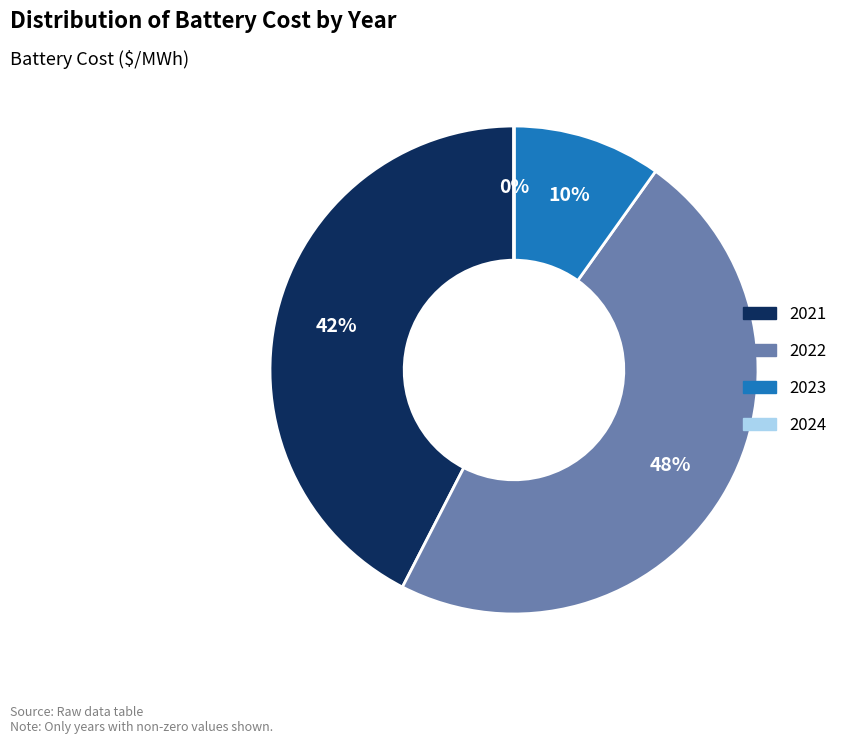

To the nearest percent, what portion does 2023 represent?

10%